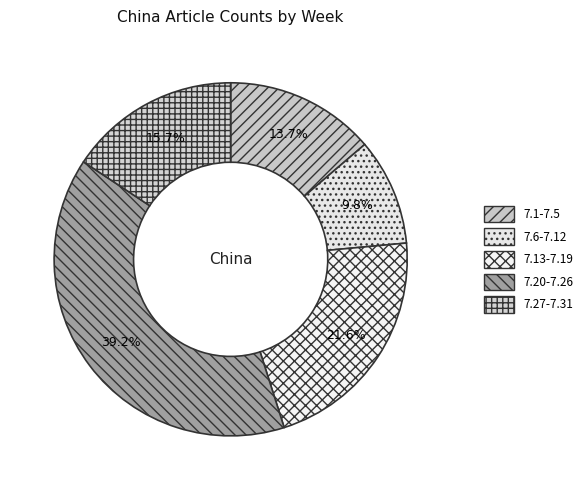

Is there a majority slice in this chart?

No